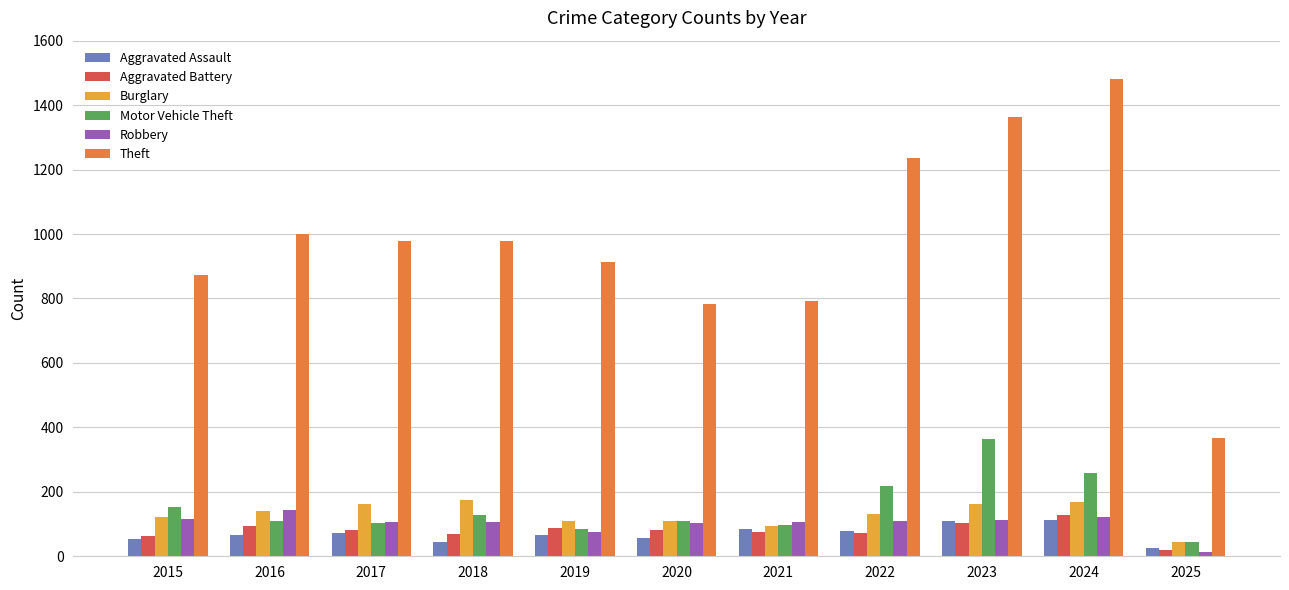

Where does the Aggravated Battery series first go above 82?

2016